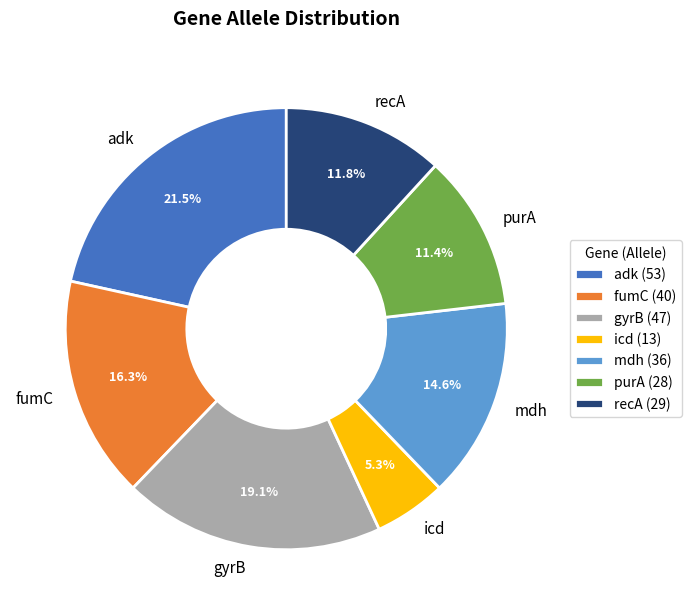

Is there any slice that represents more than half of the pie?

No